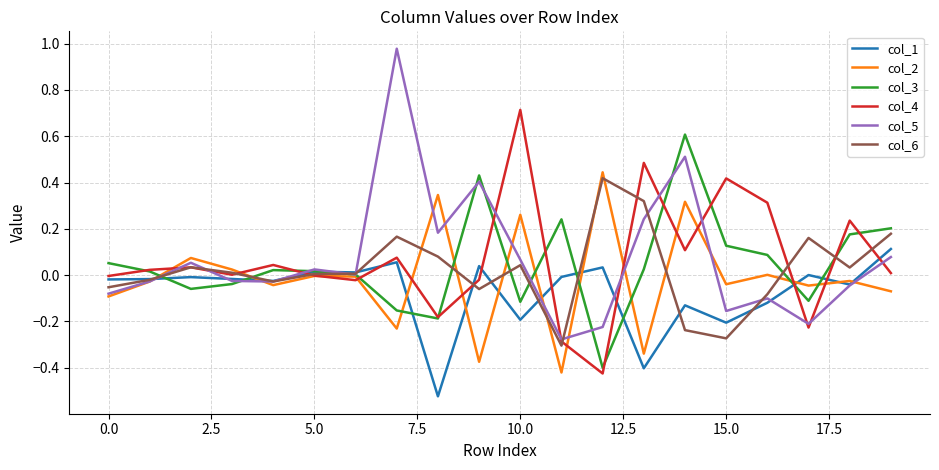

What is the highest value of the col_3 series?

0.6